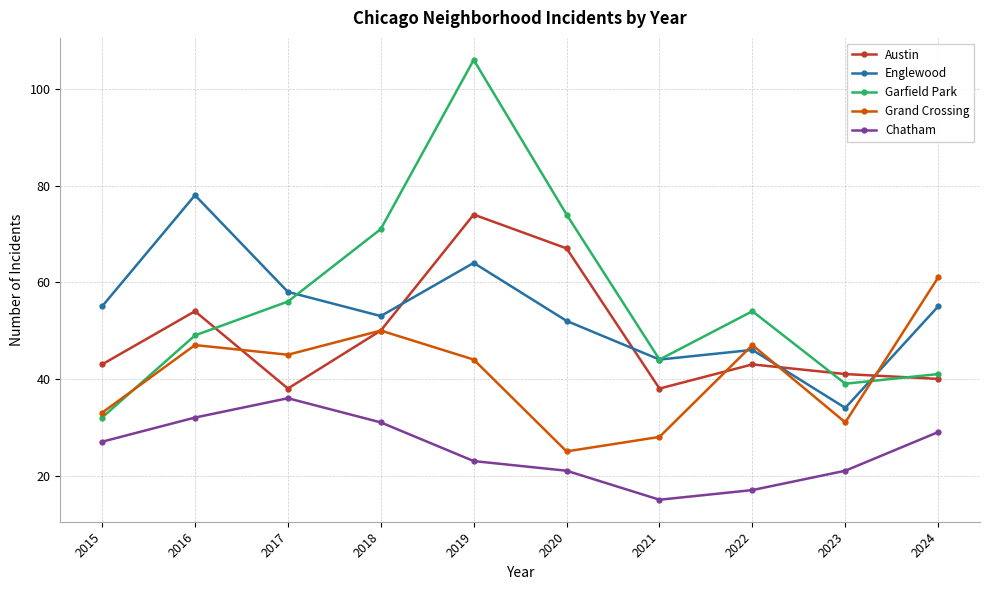

What is the sum of all Chatham values?

252